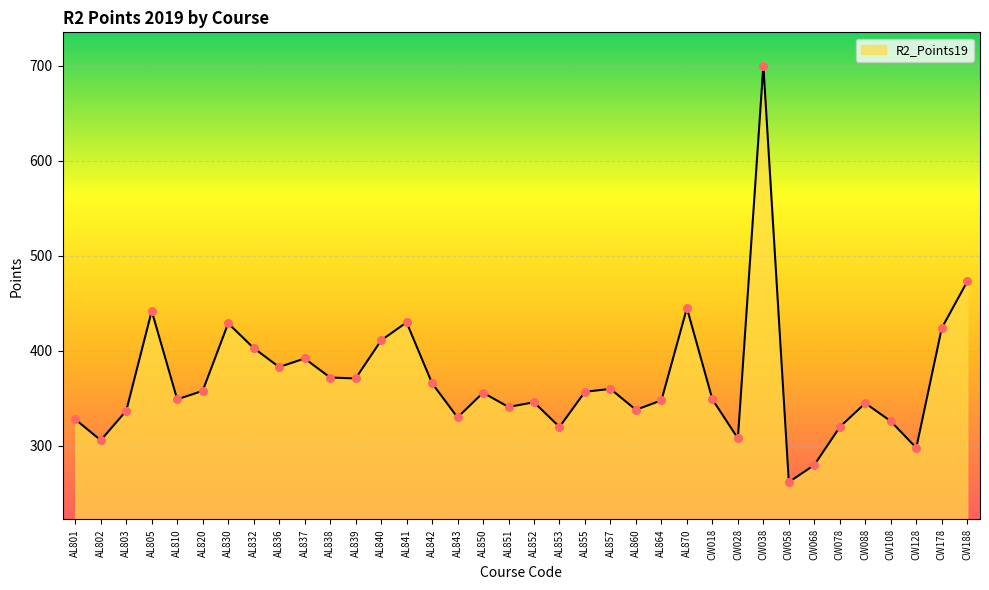

Between AL801 and CW038, which is larger?

CW038